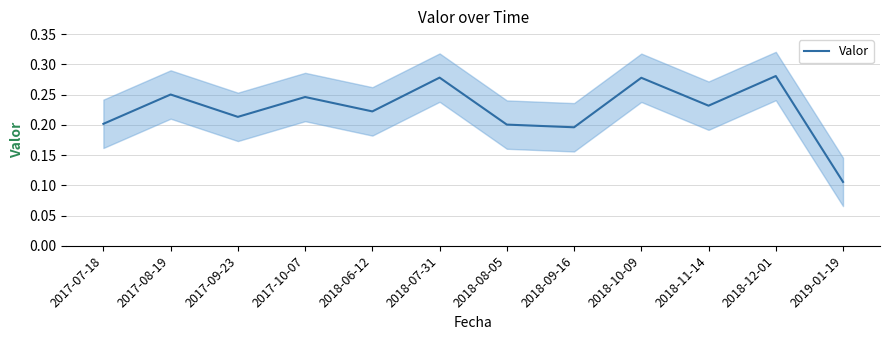

Reading right to left, transcribe all the data shown in this chart.

0.1	0.3	0.2	0.3	0.2	0.2	0.3	0.2	0.2	0.2	0.3	0.2